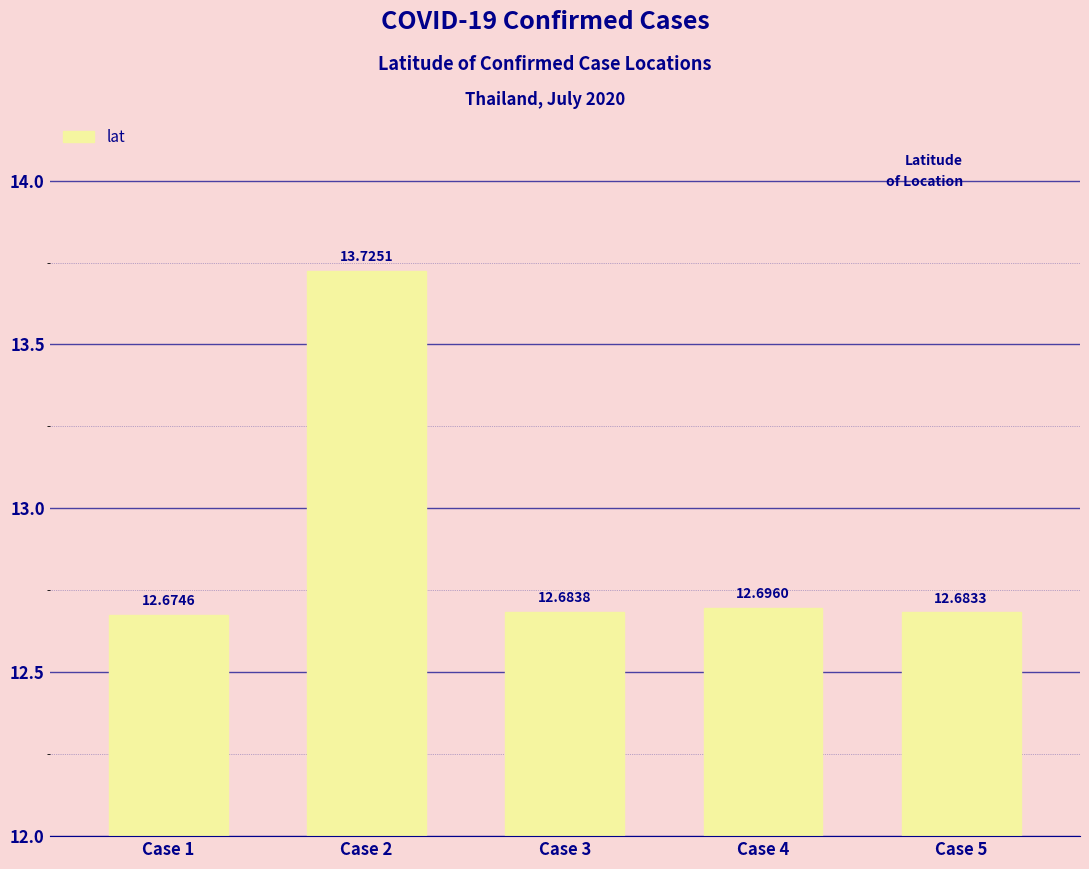

Which category has the lowest value across all series?

Case 1